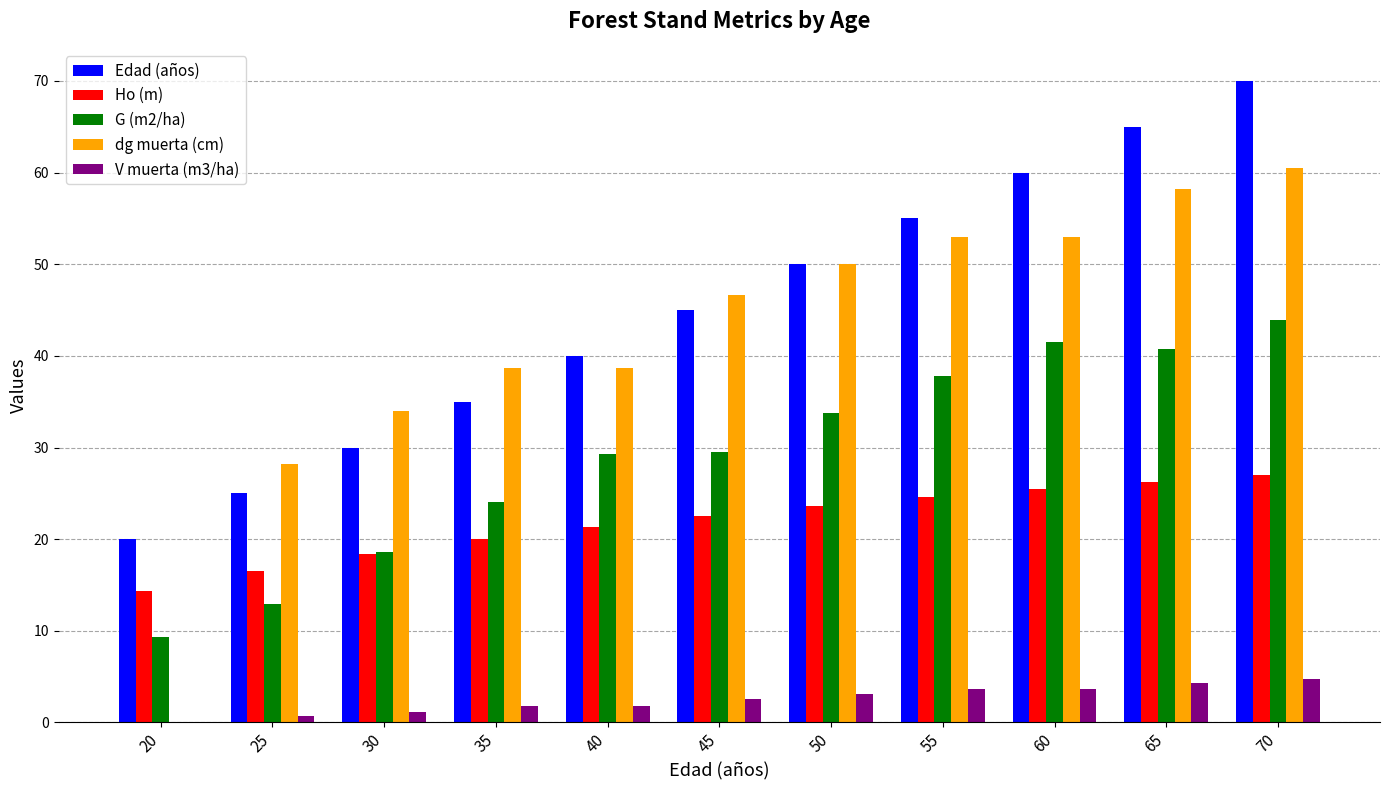

Is the value of dg muerta (cm) at 40 greater than the value of Edad (años) at 45?

No